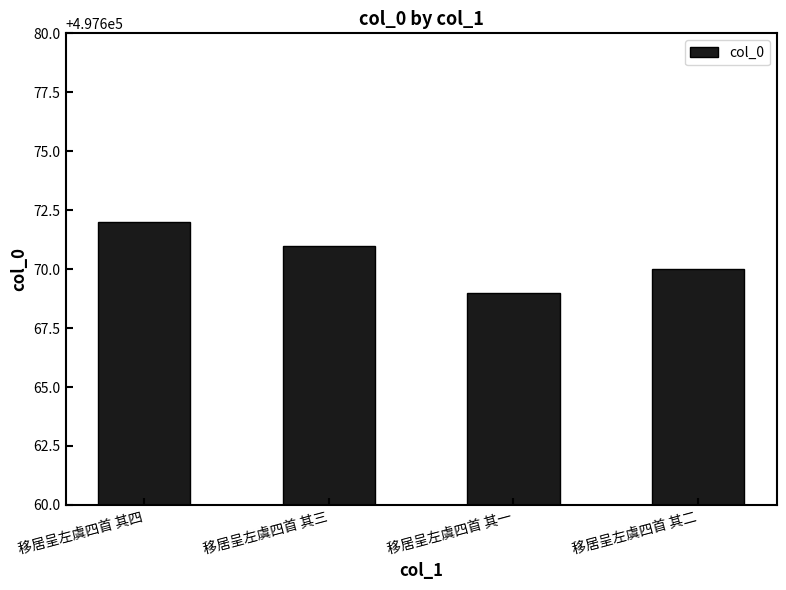

What is the minimum value shown in the chart?

497669